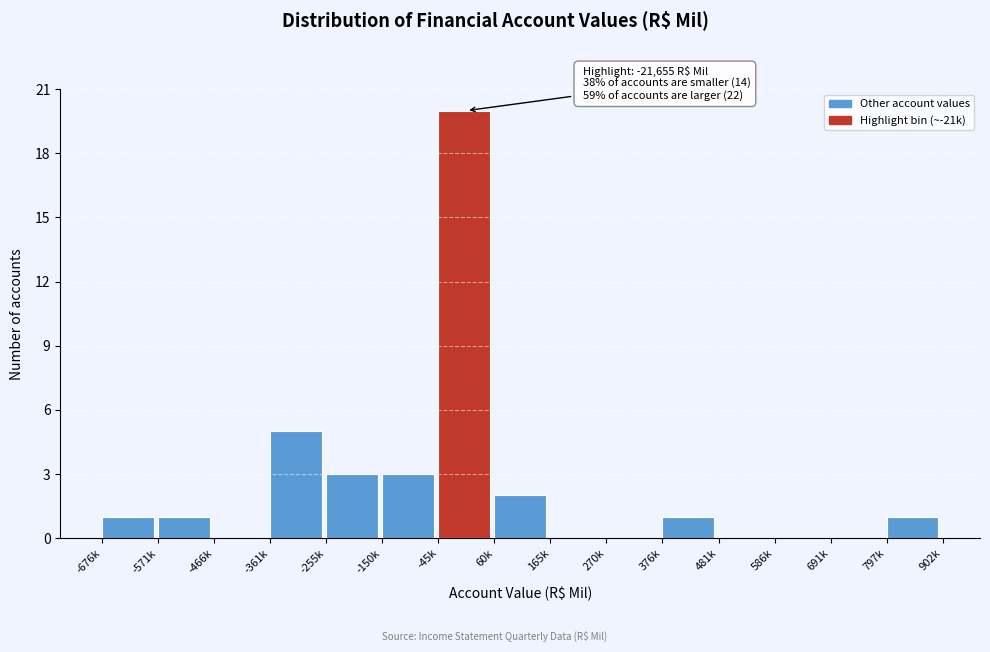

Reading right to left, extract all data points from this chart.

797k=1	691k=0	586k=0	481k=0	376k=1	270k=0	165k=0	60k=2	-45k=20	-150k=3	-255k=3	-361k=5	-466k=0	-571k=1	-676k=1